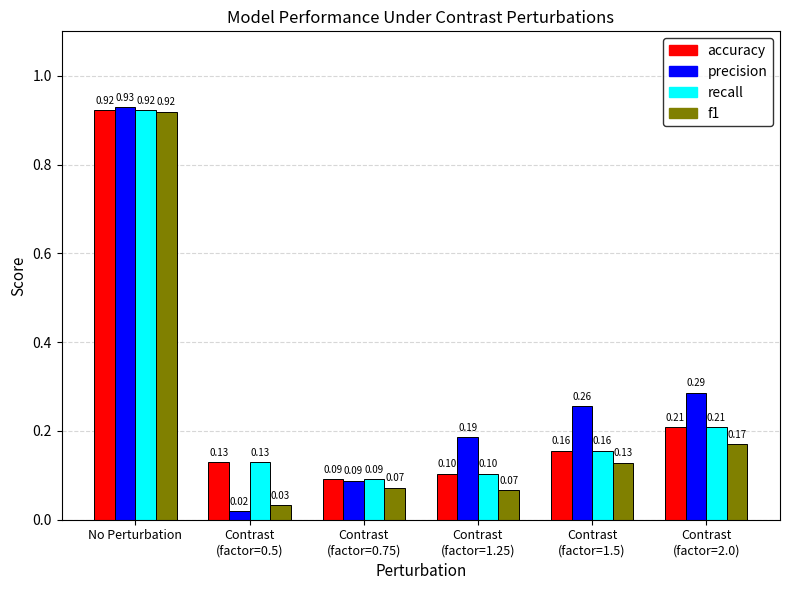

Which category has the lowest value in the f1 series?

Contrast
(factor=0.5)